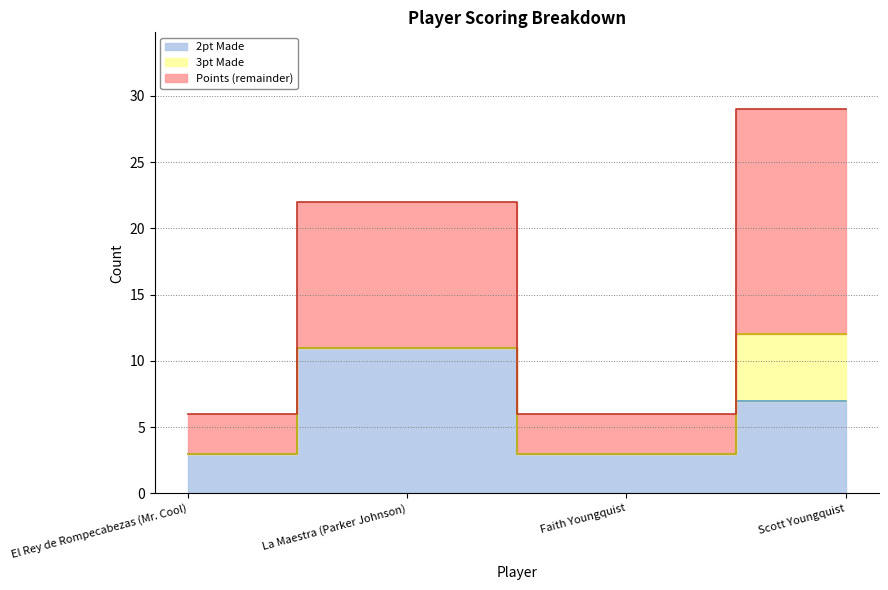

In 2pt Made, how many points are lower than both neighbors (excluding endpoints)?

1